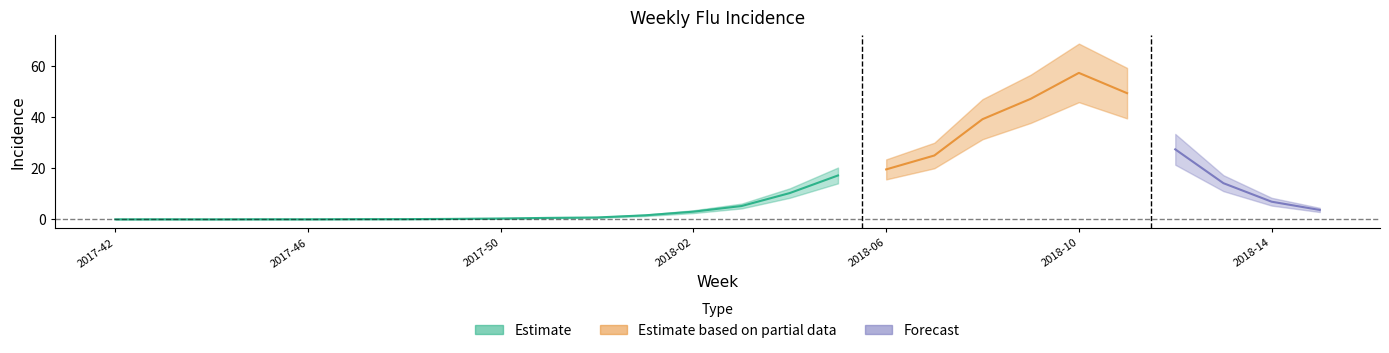

Does the chart have visible grid lines?

No